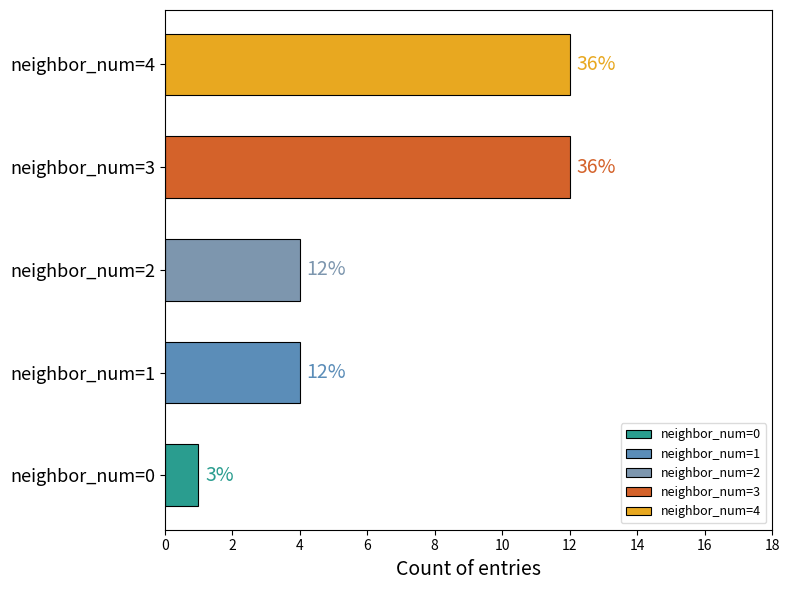

Are the bars grouped side by side (vs. stacked)?

No